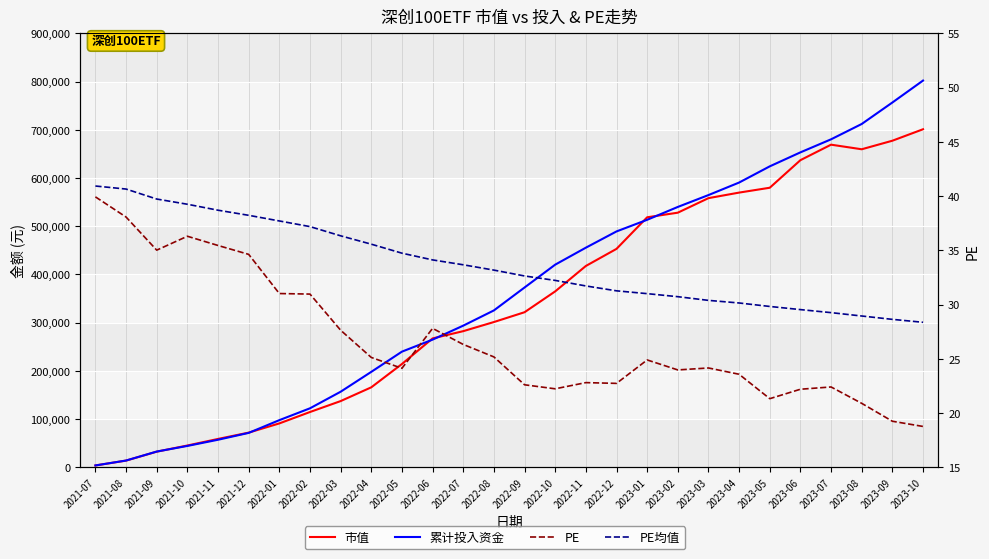

Count the number of data series in this chart.

4